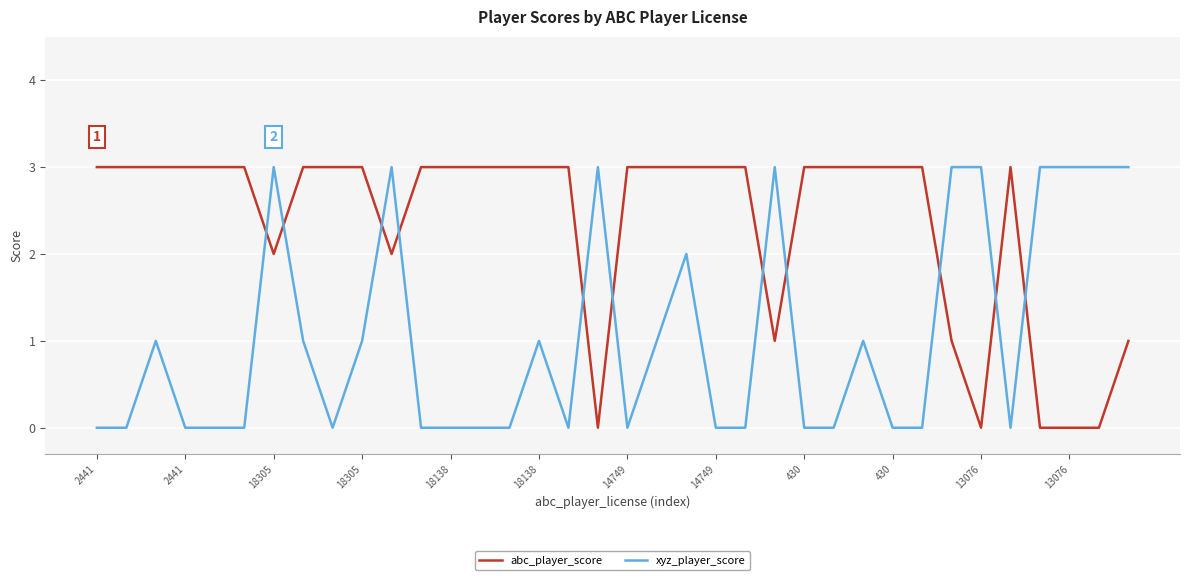

Is this an area chart (filled region under the line)?

No